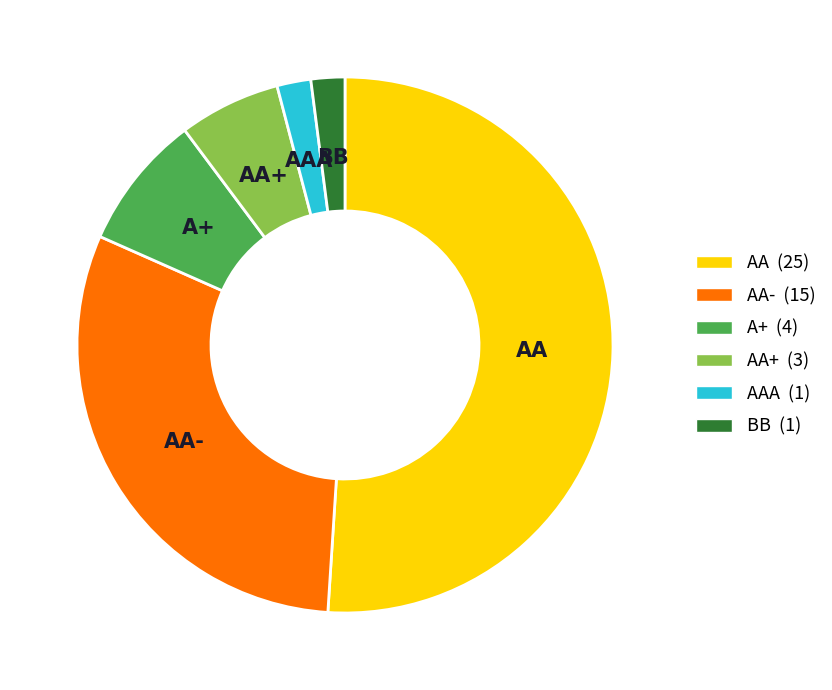

How many segments does this pie chart have?

6